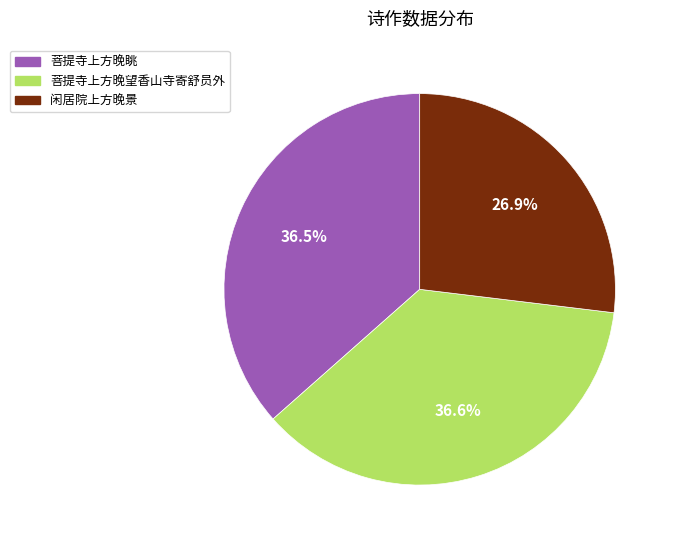

Is there any slice that represents more than half of the pie?

No